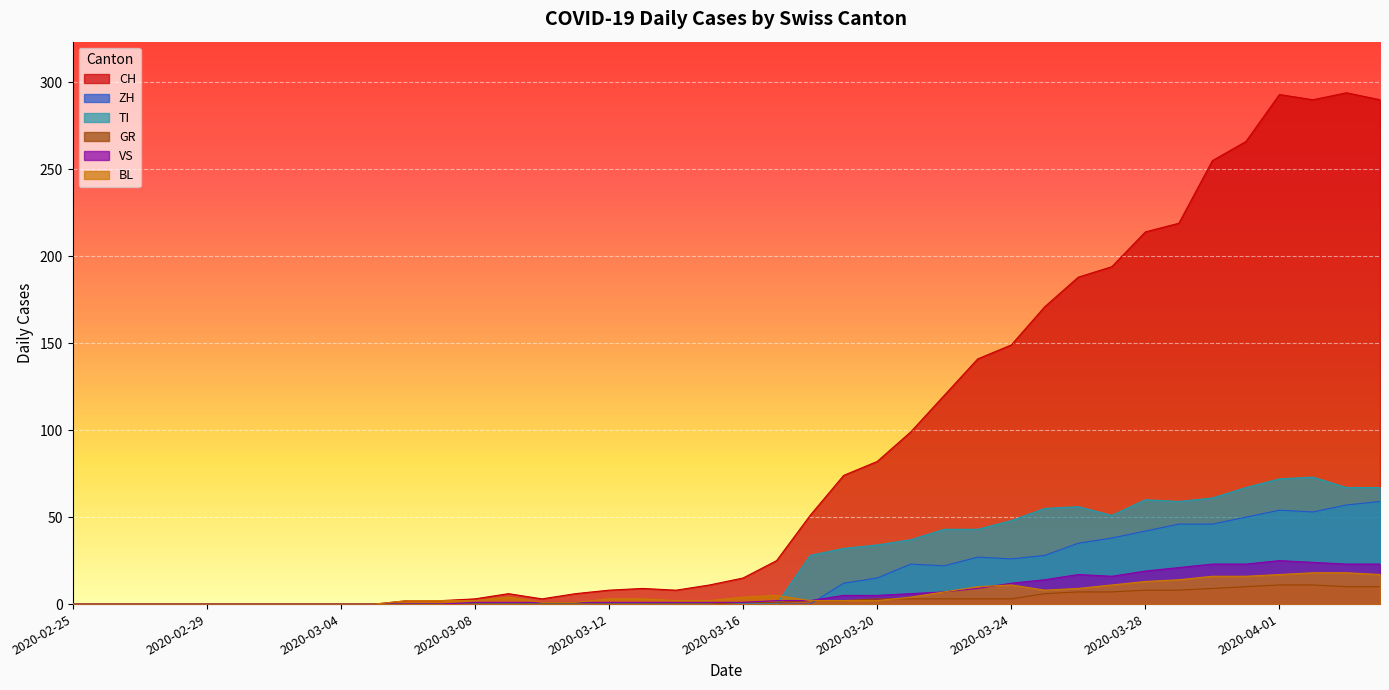

How many times do TI and VS cross each other?

1